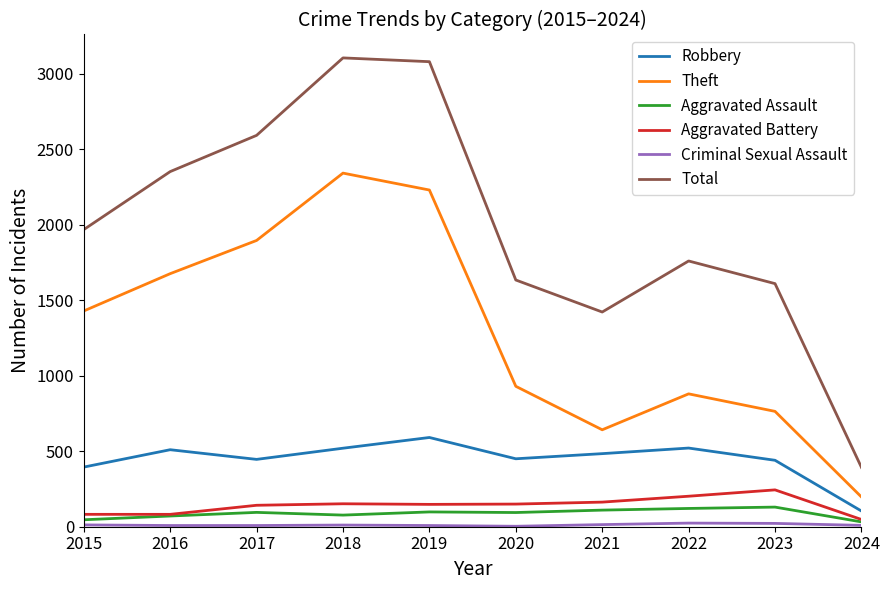

What is the approximate value of Aggravated Assault at 2024?

32